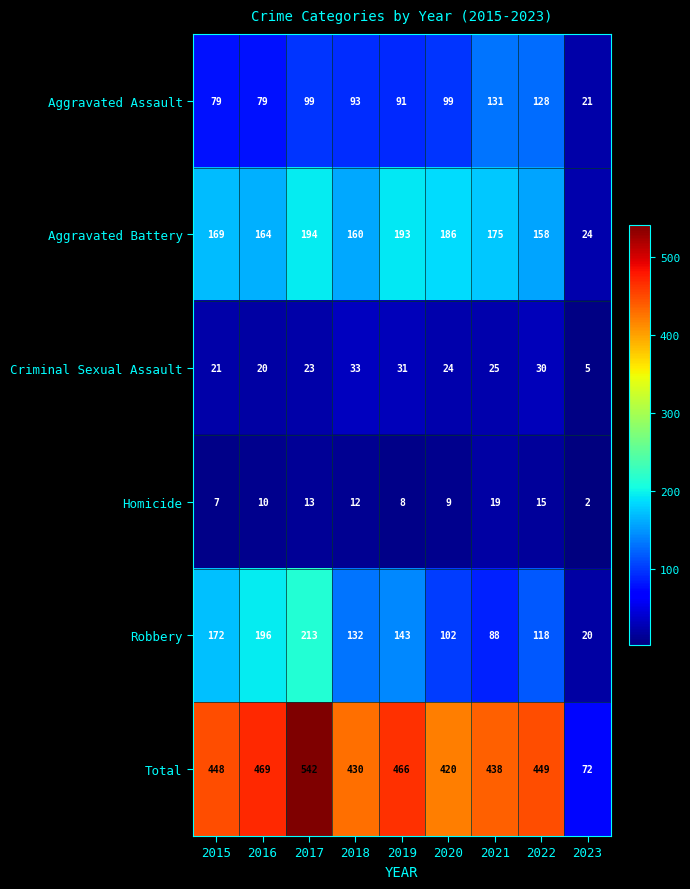

At which label is Aggravated Battery closest to 109?

2022